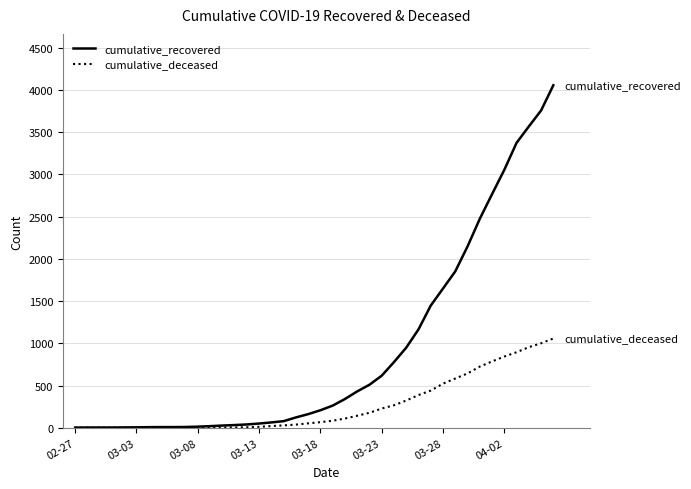

List the series in order of their overall mean, lowest first.

cumulative_deceased, cumulative_recovered